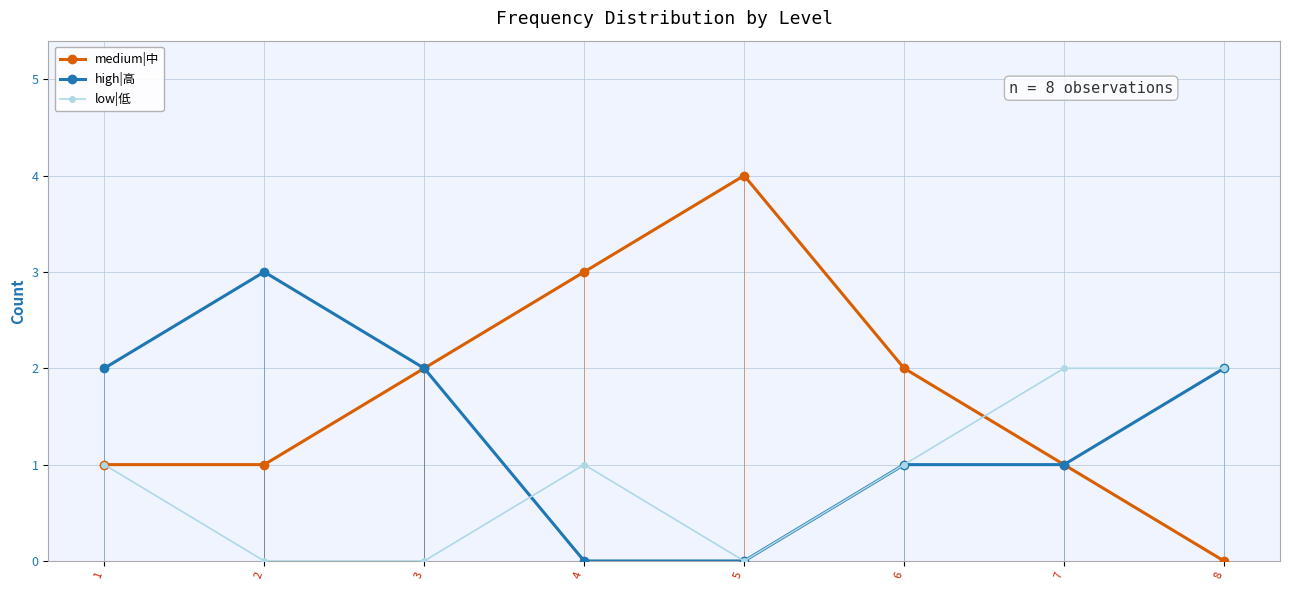

True or false: high|高 has more than 2 interior local peaks.

False